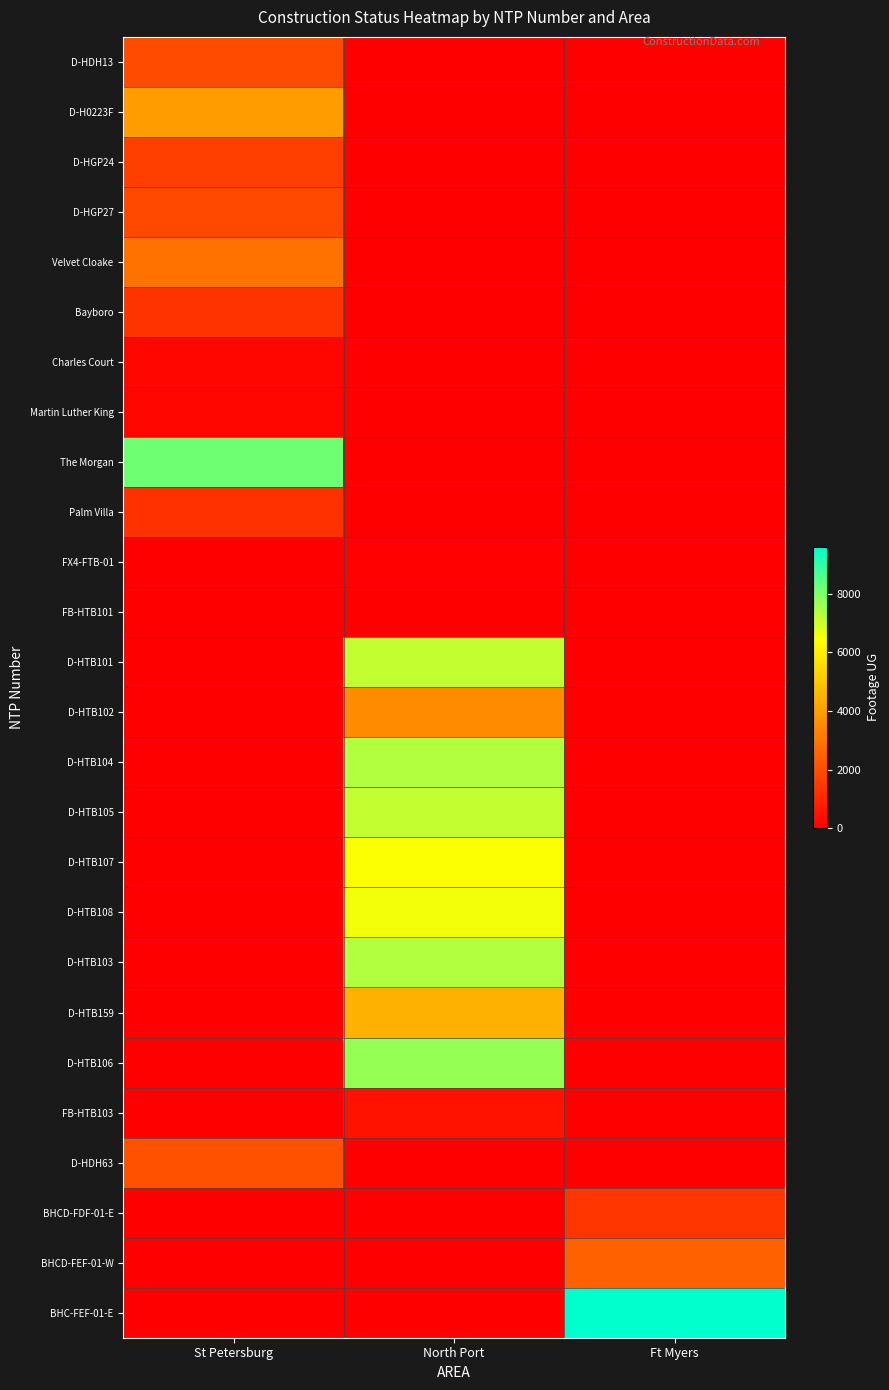

Reading right to left, extract all data points from this chart.

D-HDH13: Ft Myers=0	North Port=0	St Petersburg=1881
D-H0223F: Ft Myers=0	North Port=0	St Petersburg=3936
D-HGP24: Ft Myers=0	North Port=0	St Petersburg=1592
D-HGP27: Ft Myers=0	North Port=0	St Petersburg=1838
Velvet Cloake: Ft Myers=0	North Port=0	St Petersburg=2856
Bayboro: Ft Myers=0	North Port=0	St Petersburg=1292
Charles Court: Ft Myers=0	North Port=0	St Petersburg=193
Martin Luther King: Ft Myers=0	North Port=0	St Petersburg=171
The Morgan: Ft Myers=0	North Port=0	St Petersburg=8225
Palm Villa: Ft Myers=0	North Port=0	St Petersburg=1246
FX4-FTB-01: Ft Myers=0	North Port=42	St Petersburg=0
FB-HTB101: Ft Myers=0	North Port=0	St Petersburg=0
D-HTB101: Ft Myers=0	North Port=7151	St Petersburg=0
D-HTB102: Ft Myers=0	North Port=3499	St Petersburg=0
D-HTB104: Ft Myers=0	North Port=7378	St Petersburg=0
D-HTB105: Ft Myers=0	North Port=7141	St Petersburg=0
D-HTB107: Ft Myers=0	North Port=6455	St Petersburg=0
D-HTB108: Ft Myers=0	North Port=6542	St Petersburg=0
D-HTB103: Ft Myers=0	North Port=7385	St Petersburg=0
D-HTB159: Ft Myers=0	North Port=4443	St Petersburg=0
D-HTB106: Ft Myers=0	North Port=7715	St Petersburg=0
FB-HTB103: Ft Myers=0	North Port=451	St Petersburg=0
D-HDH63: Ft Myers=0	North Port=0	St Petersburg=2064
BHCD-FDF-01-E: Ft Myers=1358	North Port=0	St Petersburg=0
BHCD-FEF-01-W: Ft Myers=2434	North Port=0	St Petersburg=0
BHC-FEF-01-E: Ft Myers=9619	North Port=0	St Petersburg=0